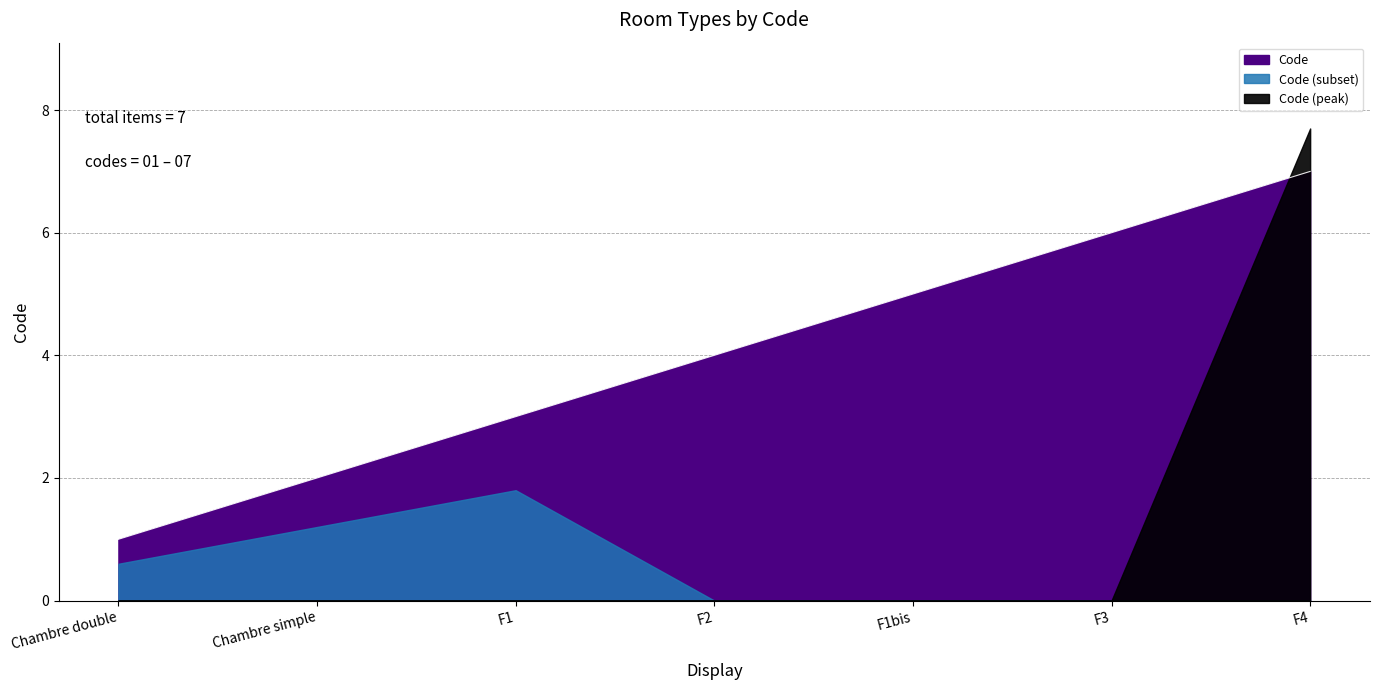

What is the difference between the second highest and minimum values?

5